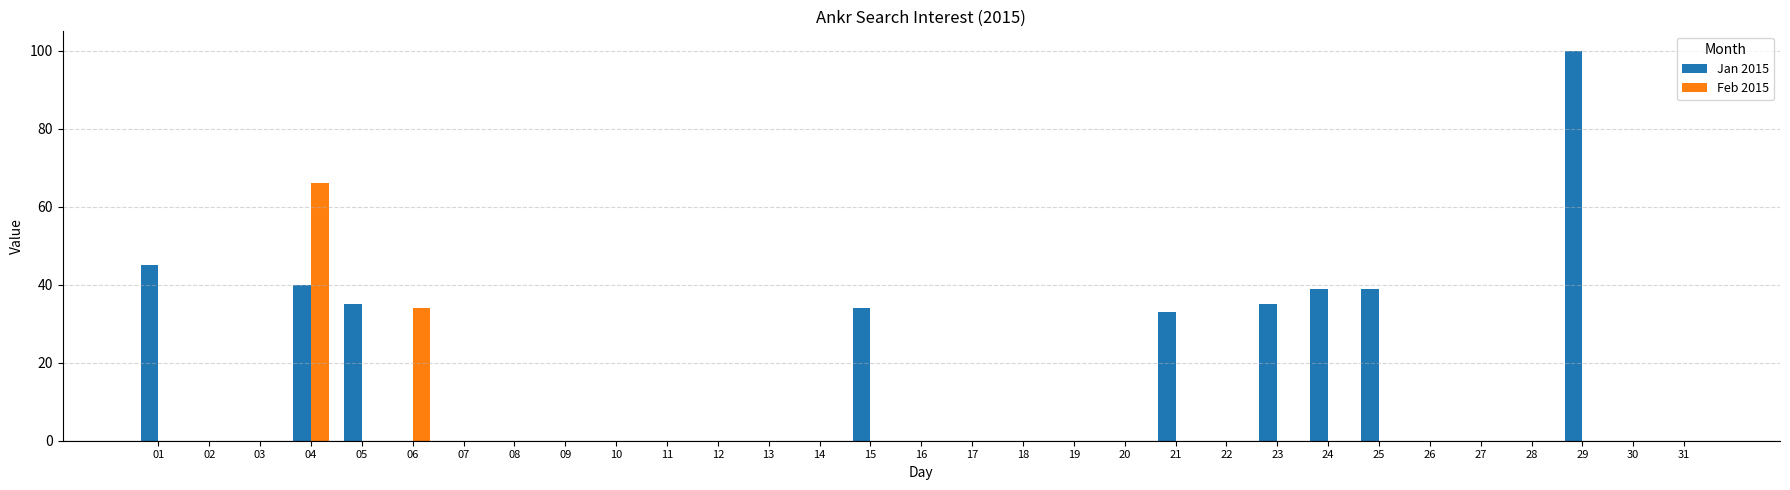

What is the sum of the Jan 2015 values at 25 and 26?

39